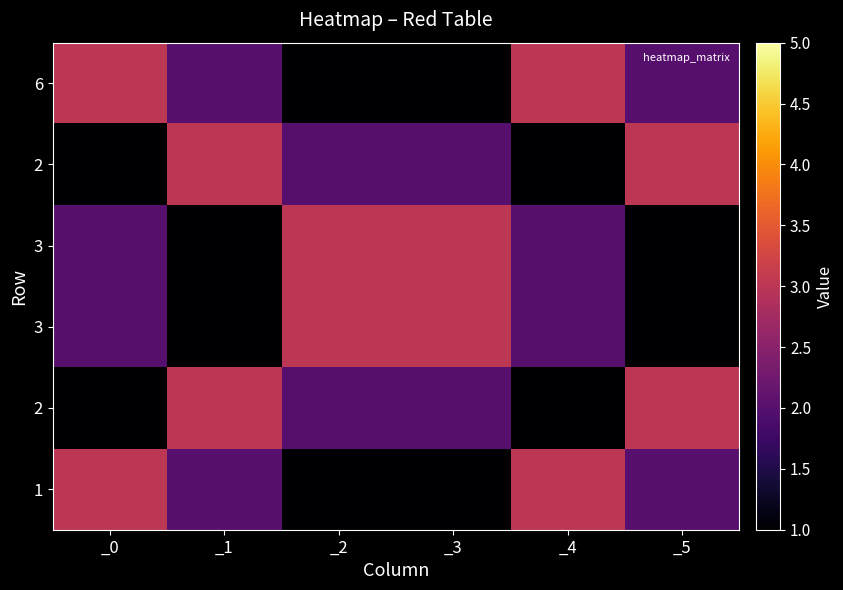

Between _3 and _2, which is larger?

_3